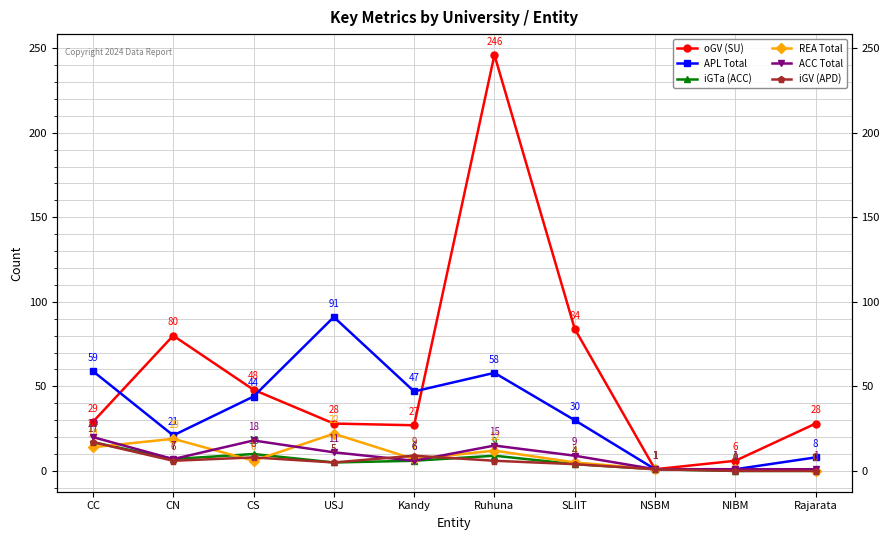

The ACC Total series shows 1 at Rajarata. True or false?

True